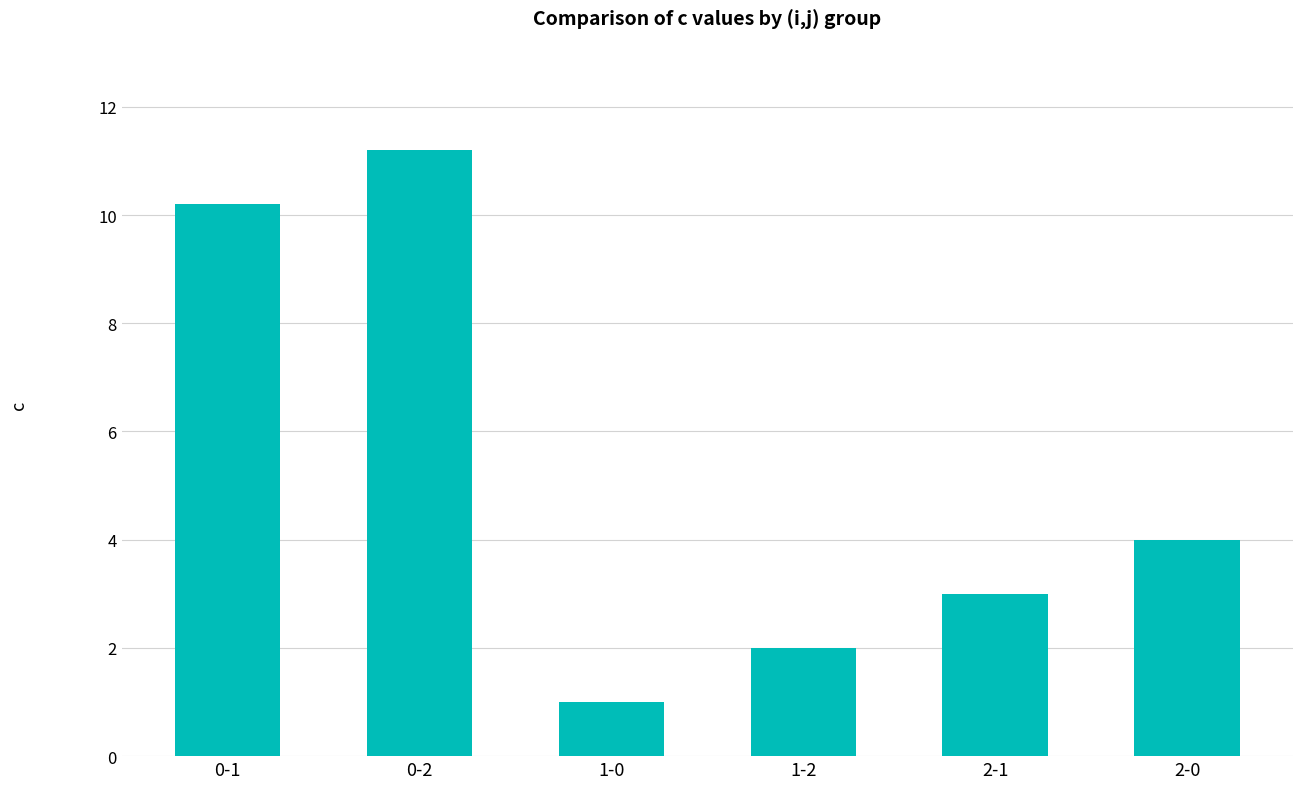

At which category does the chart reach its minimum across all series?

1-0